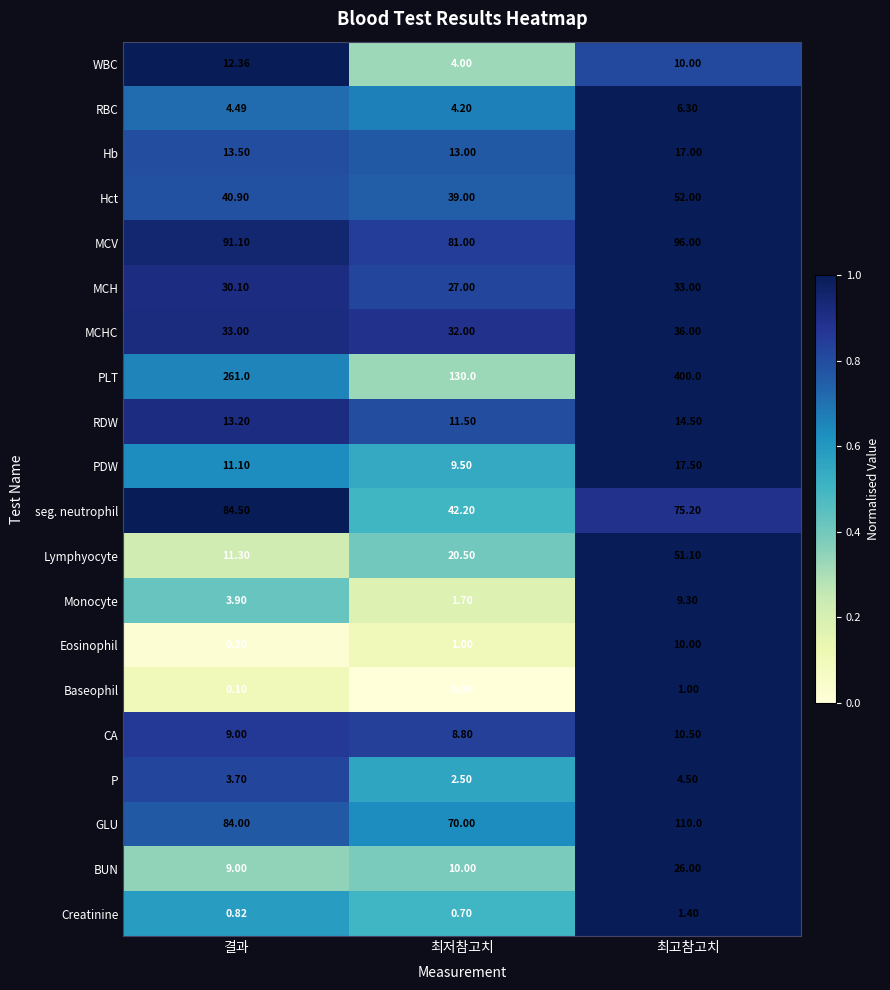

Is the value of Baseophil at 최고참고치 greater than the value of PLT at 최저참고치?

No